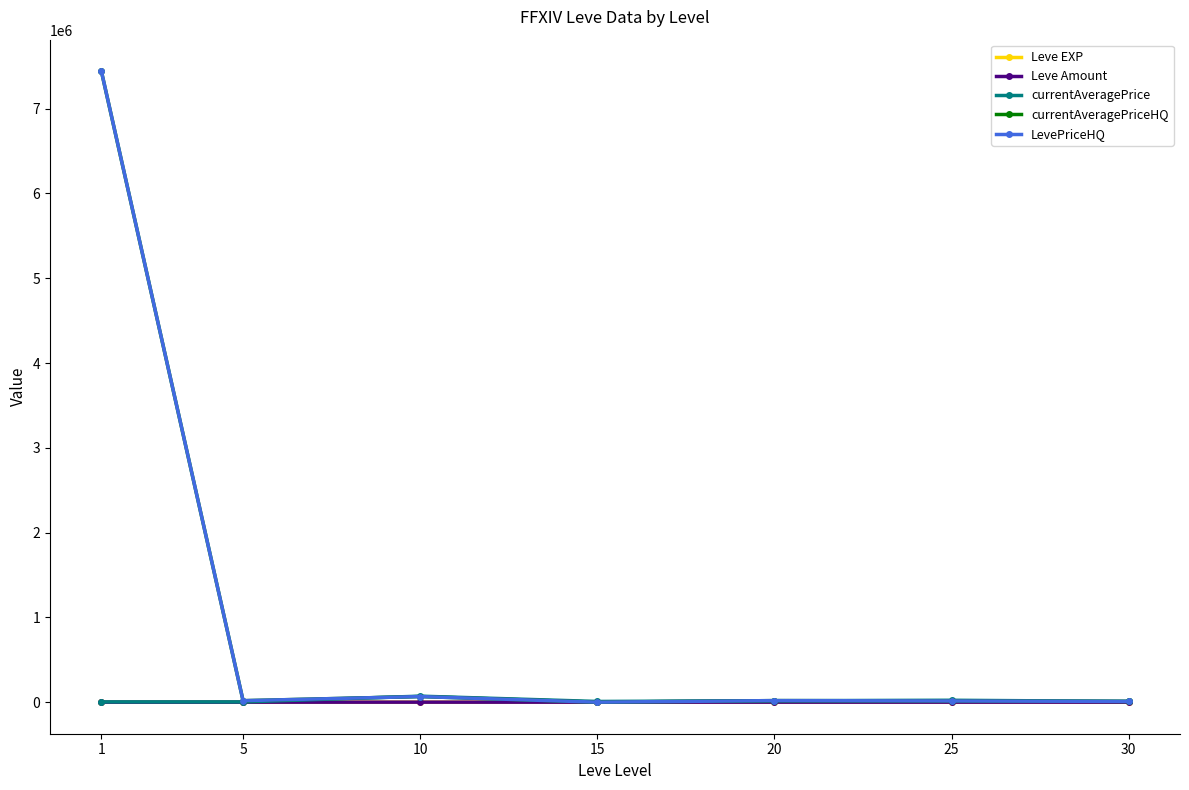

True or false: currentAveragePrice has more than 0 interior local peaks.

True